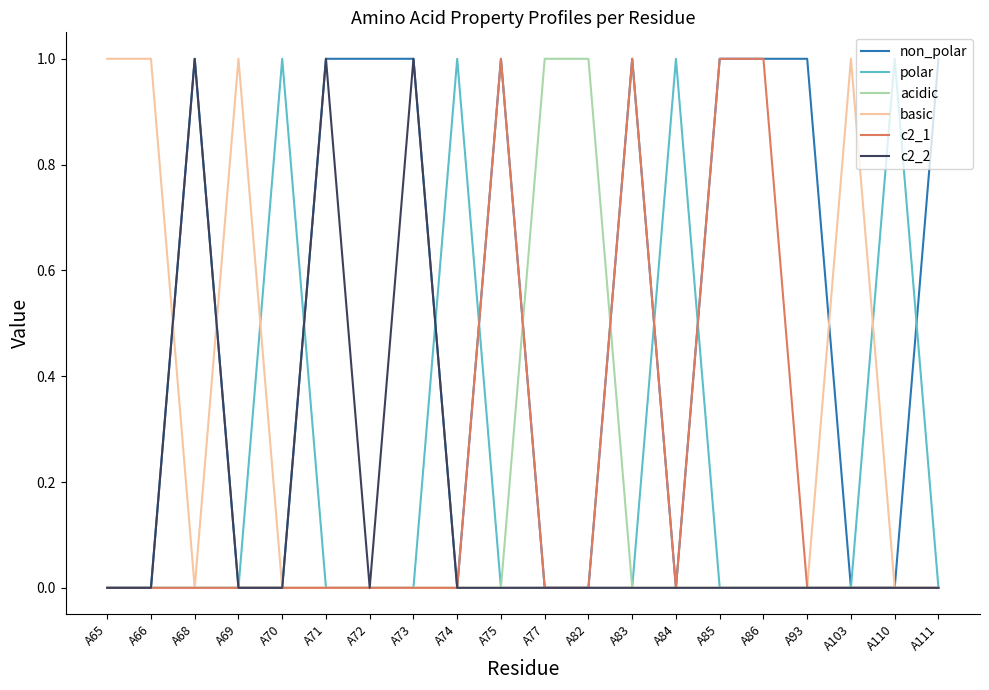

What is the total value across all series at A111?

1